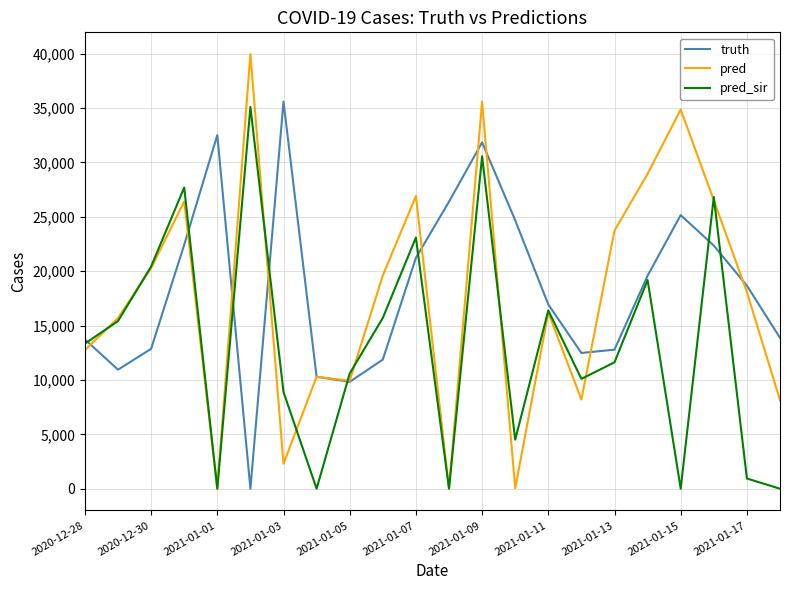

Which series has the widest spread of values?

pred